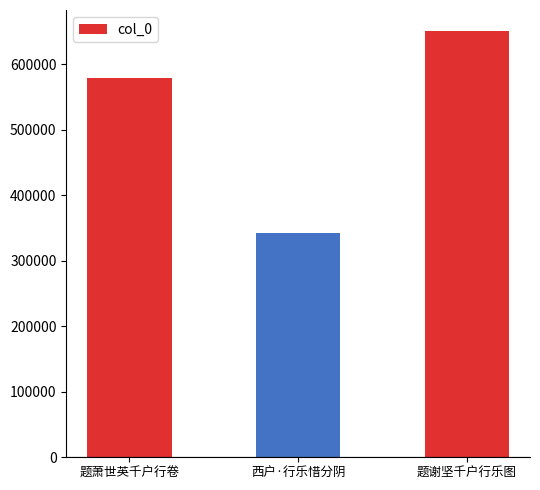

Rank the categories by value from highest to lowest.

题谢坚千户行乐图, 题萧世英千户行卷, 西户·行乐惜分阴